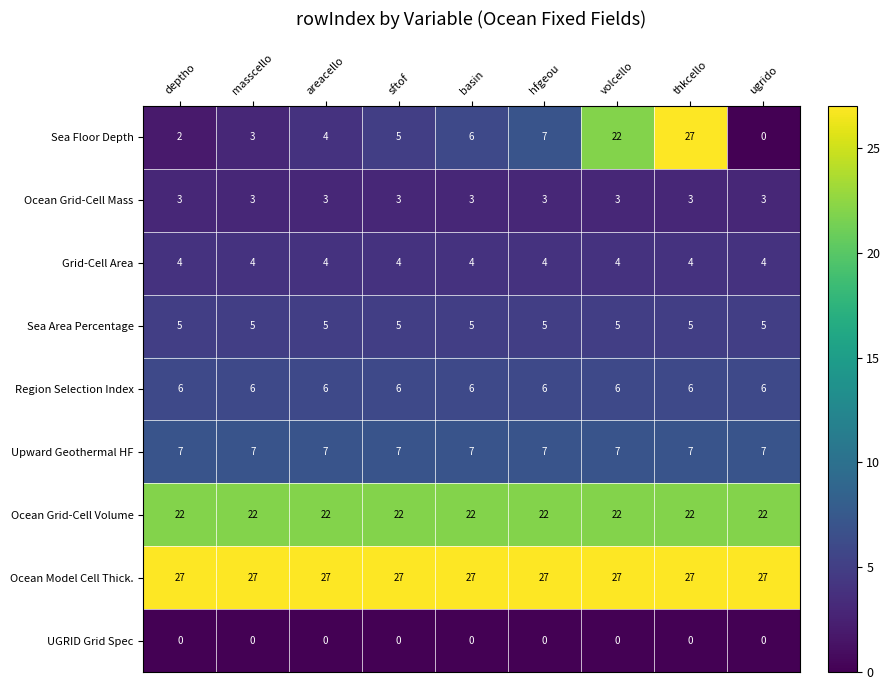

What value does the Upward Geothermal HF series have at deptho?

7